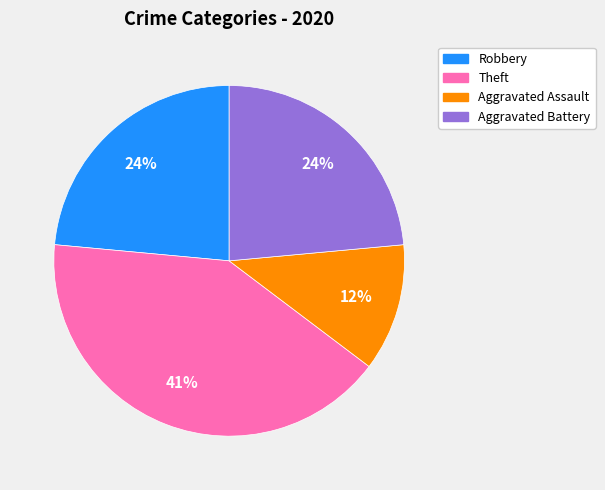

To the nearest percent, what is the difference between the Aggravated Assault and Aggravated Battery slice percentages?

12%